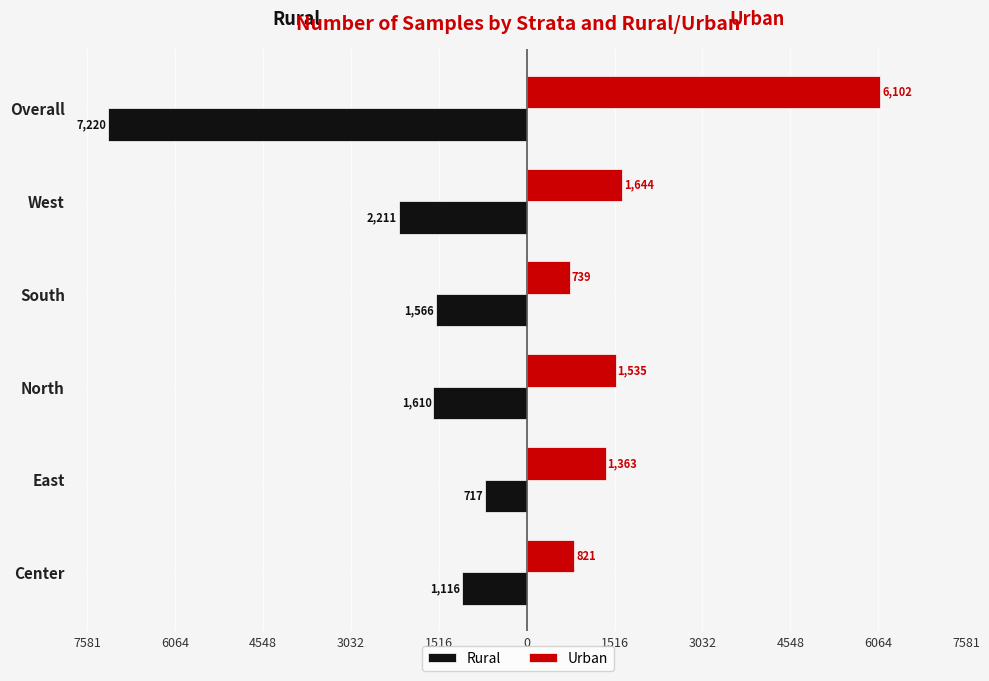

Reading right to left, what are all the values shown in this chart?

Rural: 0=-7220	1516=-2211	3032=-1566	4548=-1610	6064=-717	7581=-1116
Urban: 0=6102	1516=1644	3032=739	4548=1535	6064=1363	7581=821